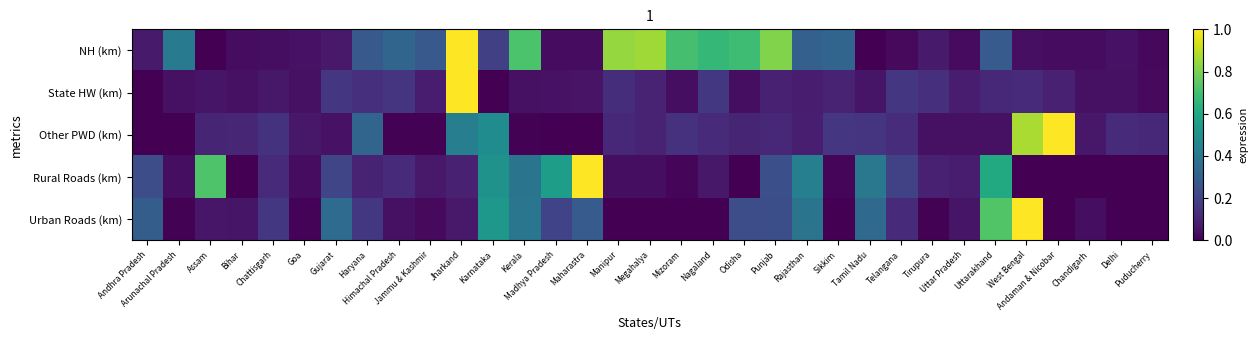

Which series has the largest total across all categories?

NH (km)